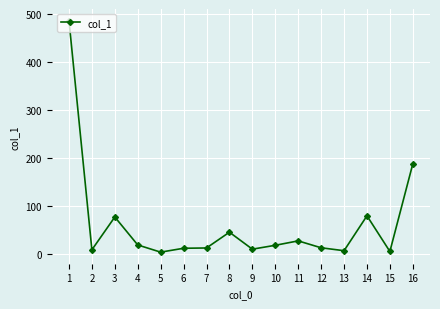

Where does the data first go above 18?

1